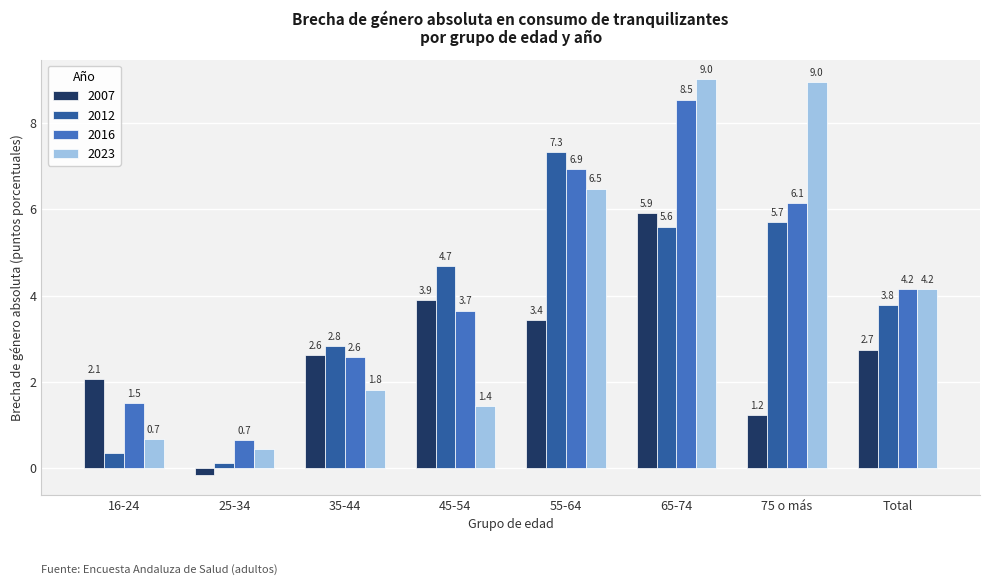

Rank the series by their maximum value, from lowest to highest.

2007, 2012, 2016, 2023